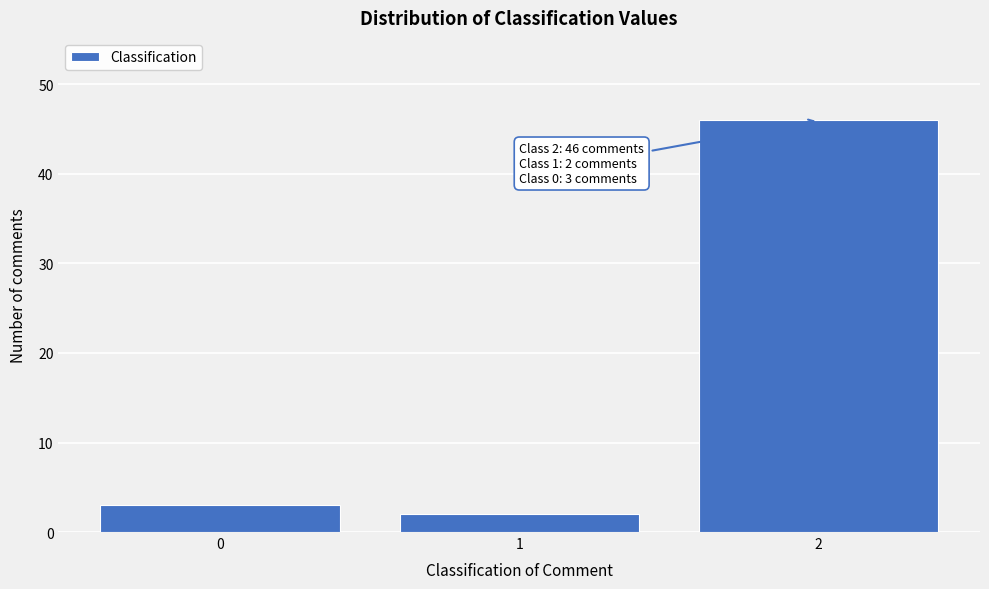

Reading left to right, list all the values displayed in this chart.

3	2	46